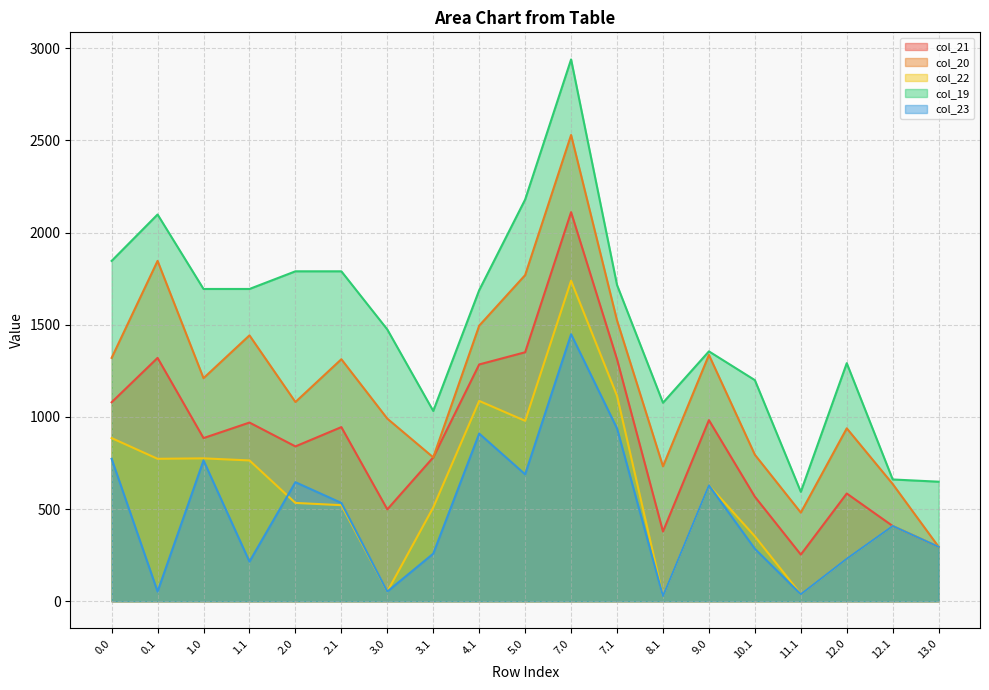

Which series changed the most between 2.1 and 4.1?

col_22